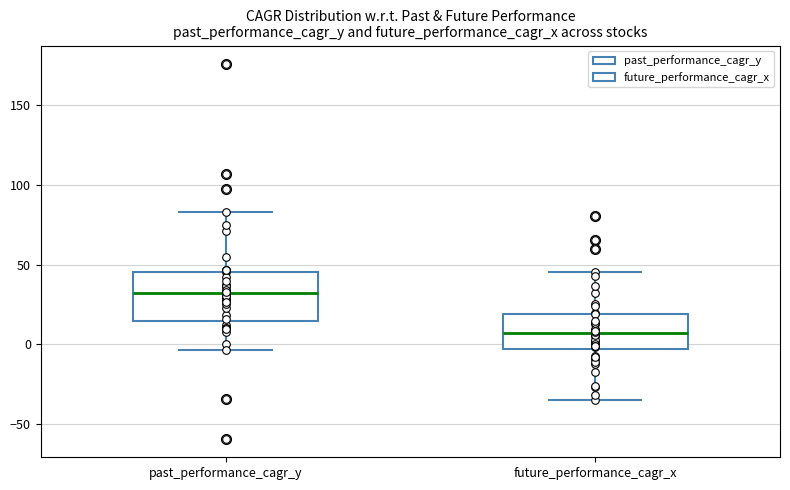

Where does the lower whisker of the box for past_performance_cagr_y end on the y-axis? The values are not printed on the chart, so give them approximately, as read against the axis.

-5